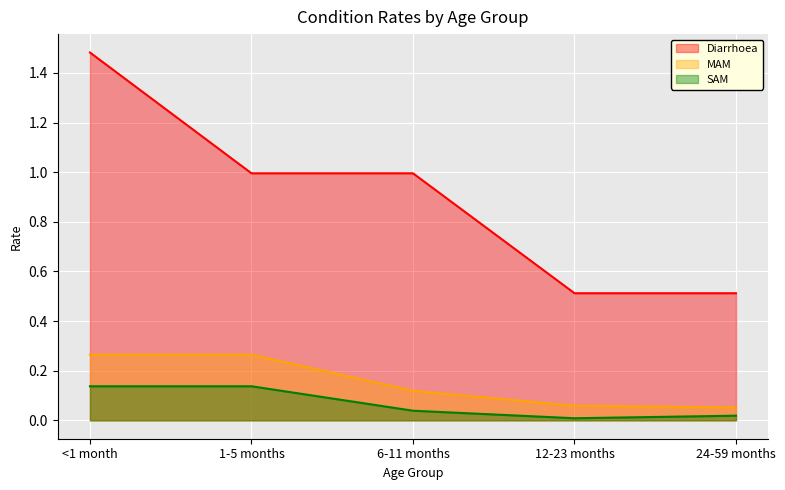

True or false: MAM has more than 0 points higher than both neighbors.

False